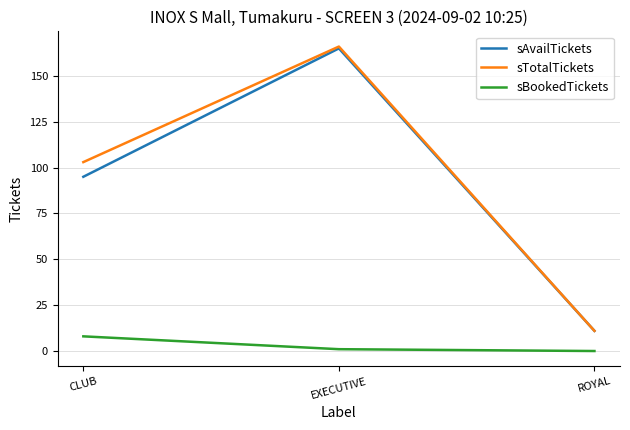

What is the minimum value for sAvailTickets?

11